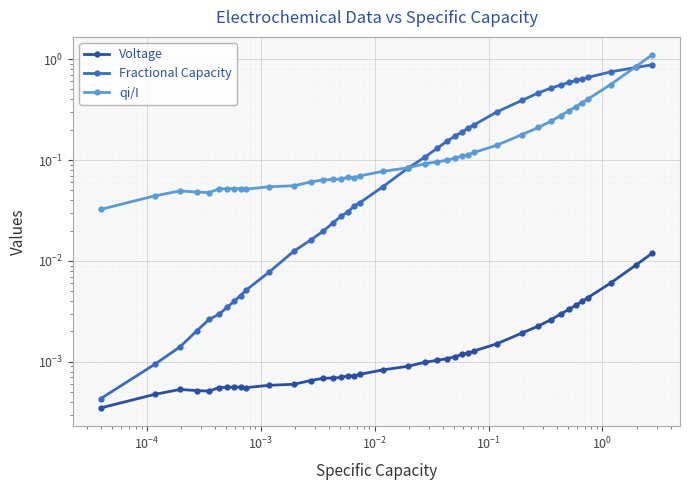

Reading left to right, extract all data points from this chart.

Voltage: 0.0	0.0	0.0	0.0	0.0	0.0	0.0	0.0	0.0	0.0	0.0	0.0	0.0	0.0	0.0	0.0	0.0	0.0	0.0	0.0	0.0	0.0	0.0	0.0	0.0	0.0	0.0	0.0	0.0	0.0	0.0	0.0	0.0	0.0	0.0	0.0	0.0	0.0	0.0	0.0
Fractional Capacity: 0.0	0.0	0.0	0.0	0.0	0.0	0.0	0.0	0.0	0.0	0.0	0.0	0.0	0.0	0.0	0.0	0.0	0.0	0.0	0.1	0.1	0.1	0.1	0.2	0.2	0.2	0.2	0.2	0.3	0.4	0.5	0.5	0.6	0.6	0.6	0.6	0.7	0.7	0.8	0.9
qi/I: 0.0	0.0	0.0	0.0	0.0	0.1	0.1	0.1	0.1	0.1	0.1	0.1	0.1	0.1	0.1	0.1	0.1	0.1	0.1	0.1	0.1	0.1	0.1	0.1	0.1	0.1	0.1	0.1	0.1	0.2	0.2	0.2	0.3	0.3	0.3	0.4	0.4	0.6	0.8	1.1